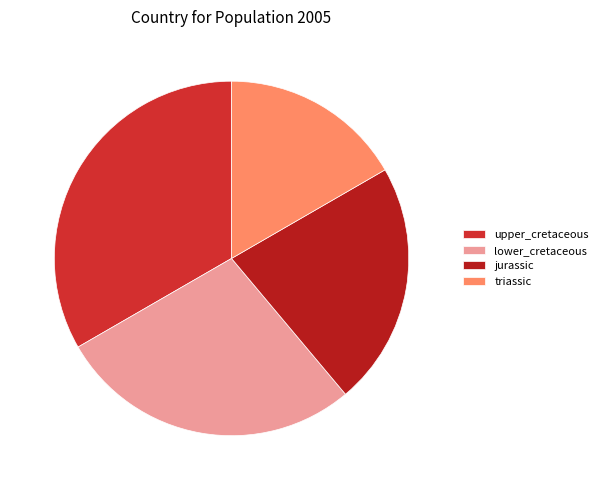

How many slices are in this pie chart?

4